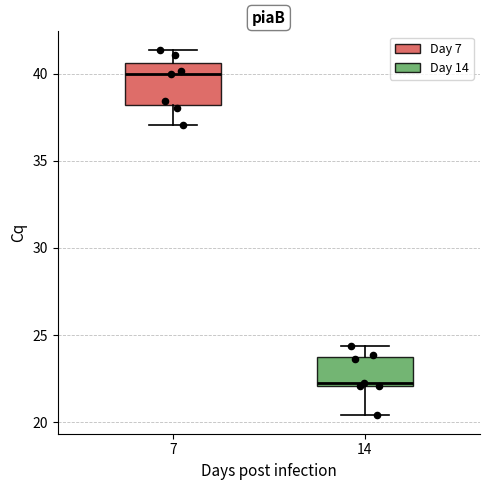

Which box has the lowest median line?

14